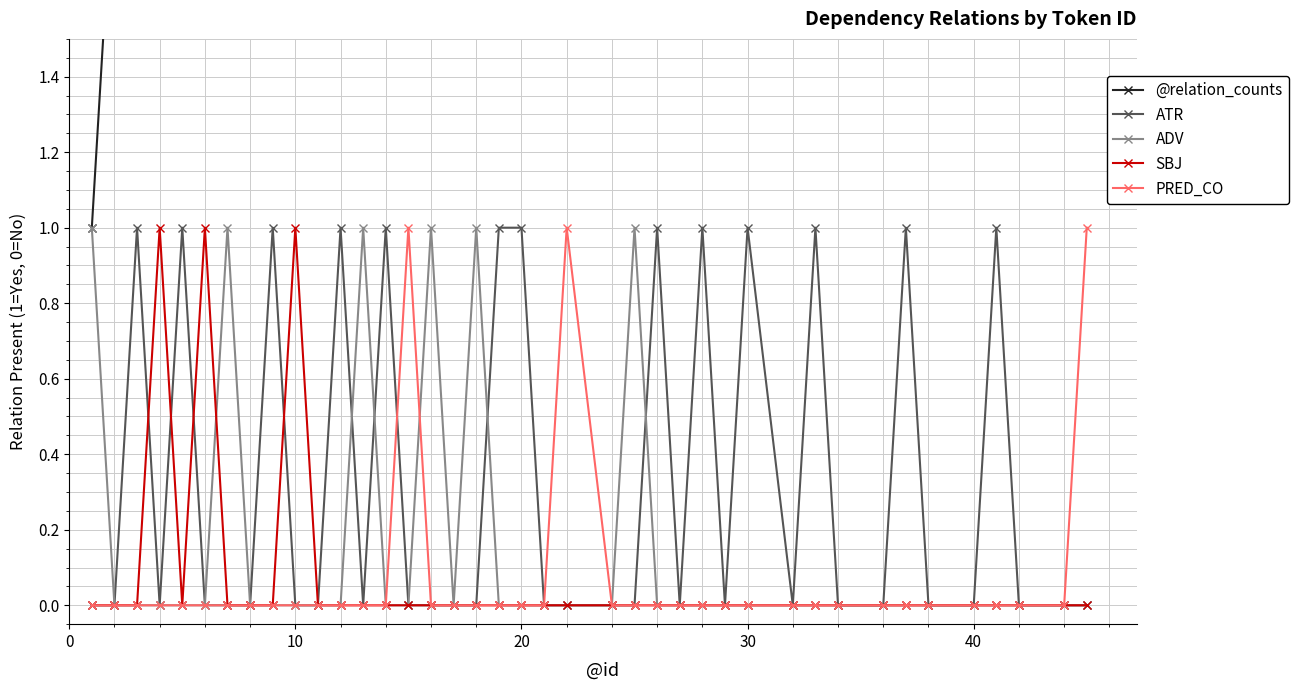

True or false: SBJ and ATR cross at least once.

True